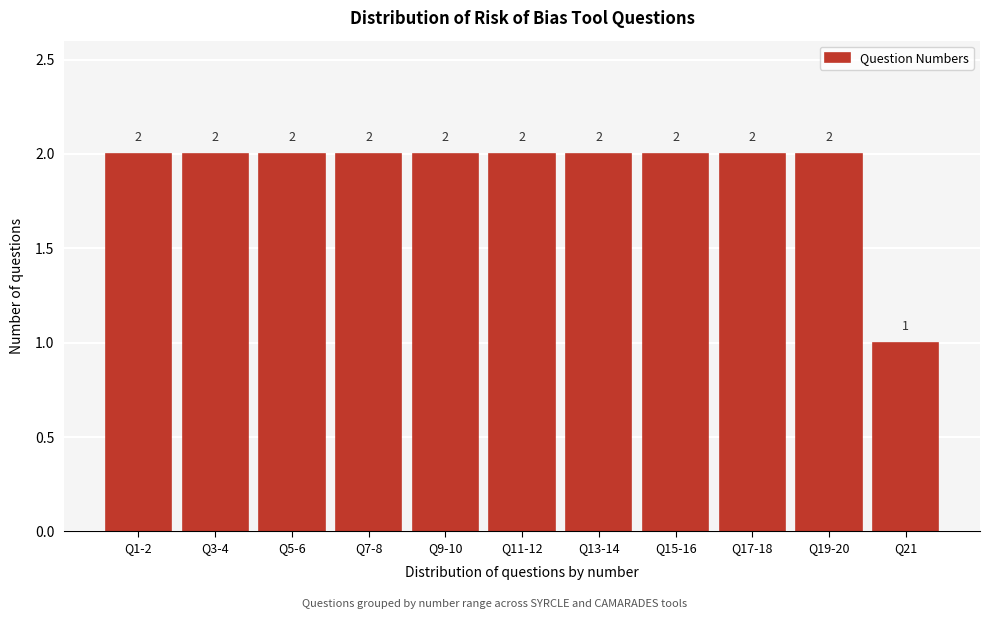

Reading left to right, list all the values displayed in this chart.

Q1-2=2	Q3-4=2	Q5-6=2	Q7-8=2	Q9-10=2	Q11-12=2	Q13-14=2	Q15-16=2	Q17-18=2	Q19-20=2	Q21=1